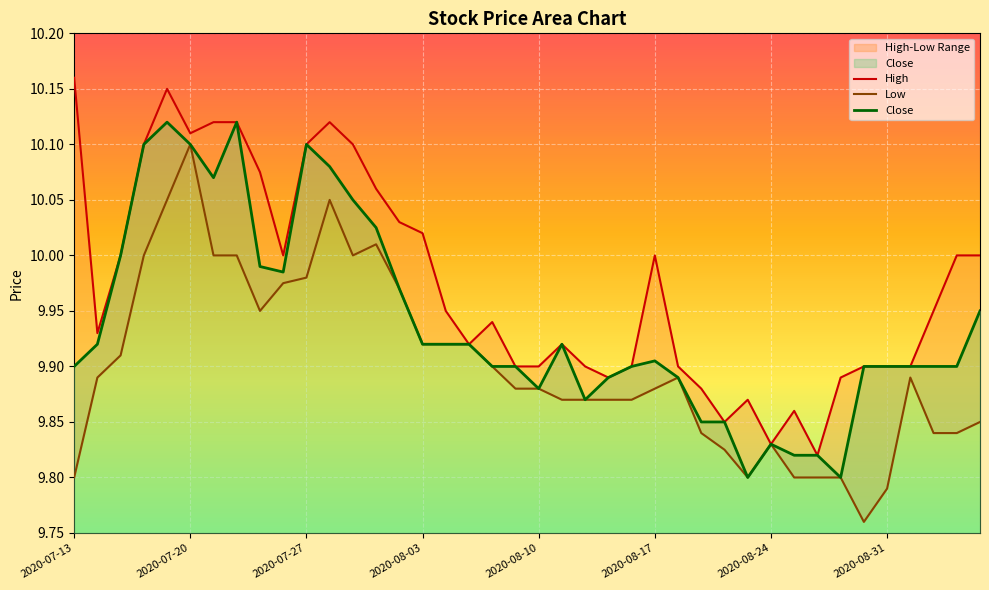

List the series in order of their peak value, lowest first.

Low, Close, High